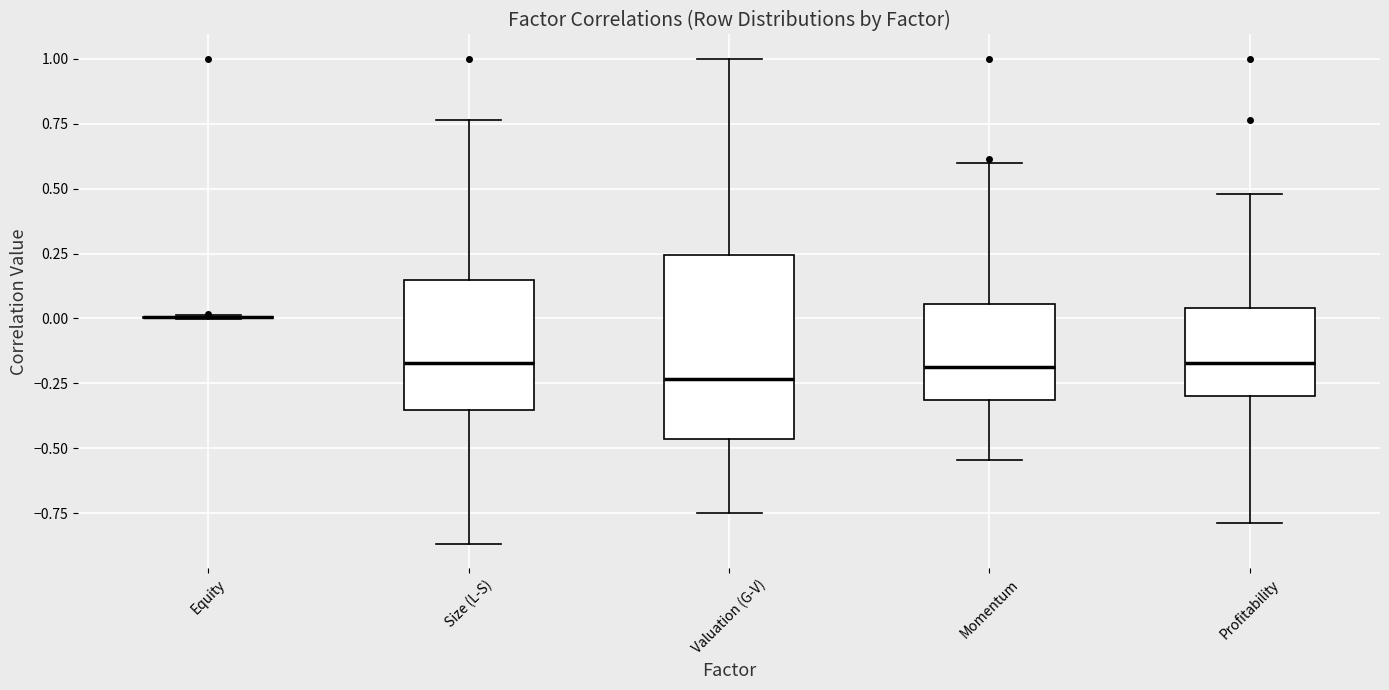

Reading left to right, transcribe this box plot: for each box, give where its median line is, the range the box spans, and where its two whiskers end, as read against the y-axis. The values are not printed on the chart, so give them approximately, as read against the axis.

Equity: box collapsed to a line at 0.00, whiskers 0.00 to 0.00
Size (L-S): median -0.15, box -0.35 to 0.15, whiskers -0.85 to 0.75
Valuation (G-V): median -0.25, box -0.45 to 0.25, whiskers -0.75 to 1.00
Momentum: median -0.20, box -0.30 to 0.05, whiskers -0.55 to 0.60
Profitability: median -0.15, box -0.30 to 0.05, whiskers -0.80 to 0.50